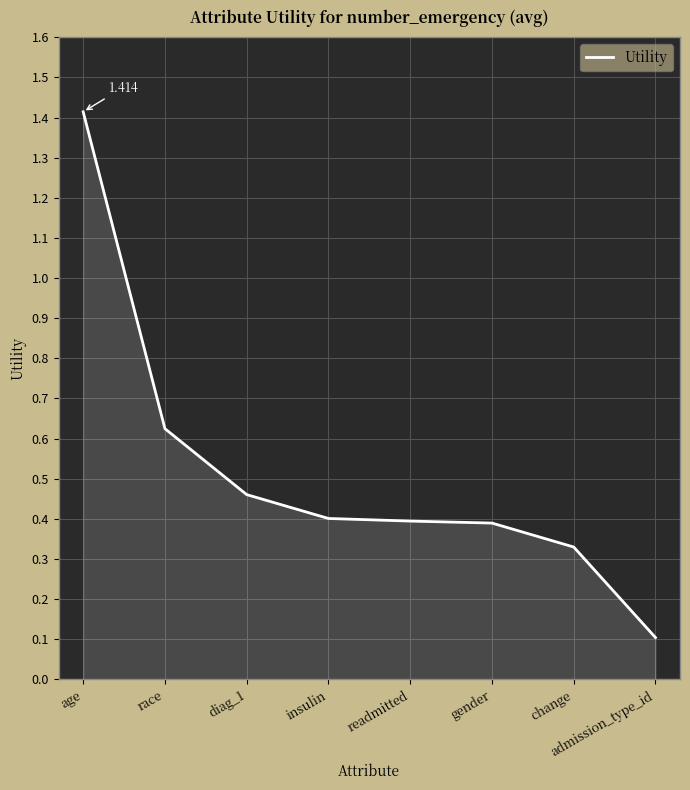

What is the minimum value shown in the chart?

0.1